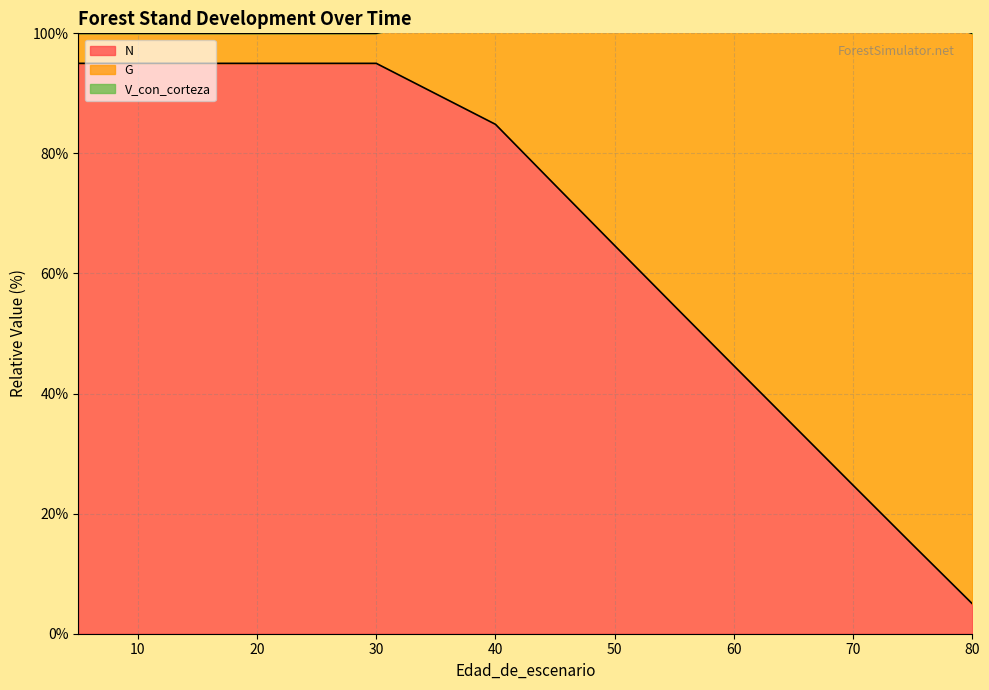

At which label does G reach its minimum?

5